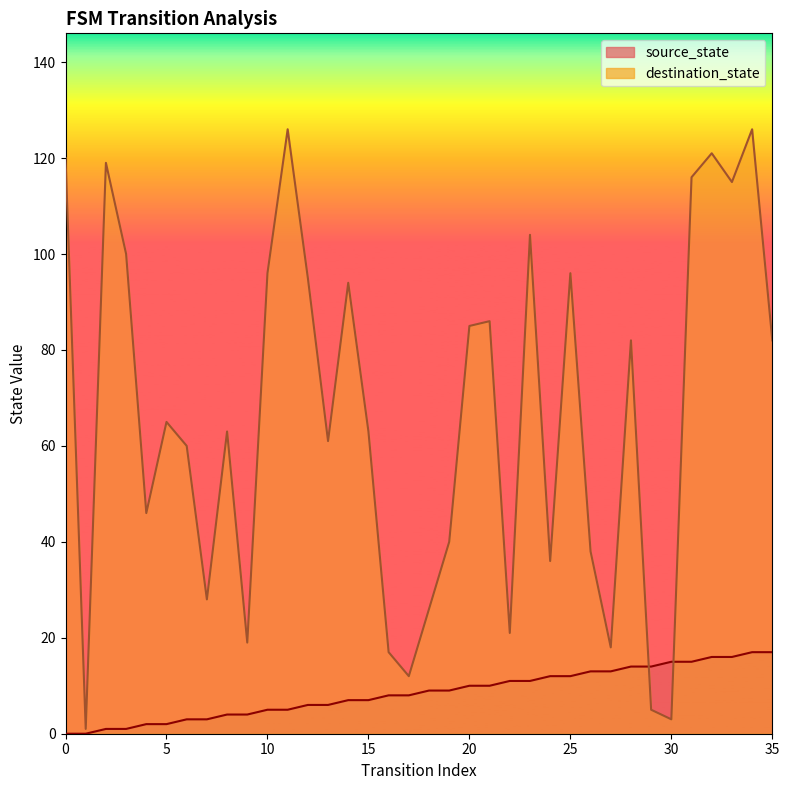

How many intersections are there between source_state and destination_state?

2